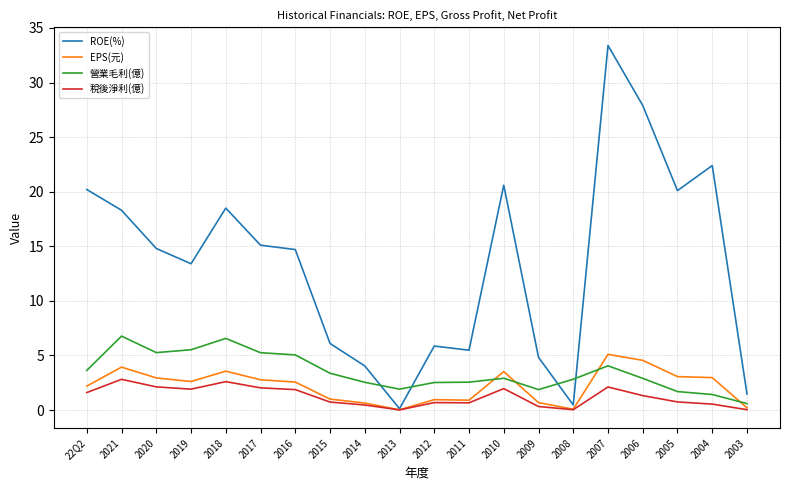

The EPS(元) series shows 2.6 at 2019. True or false?

True